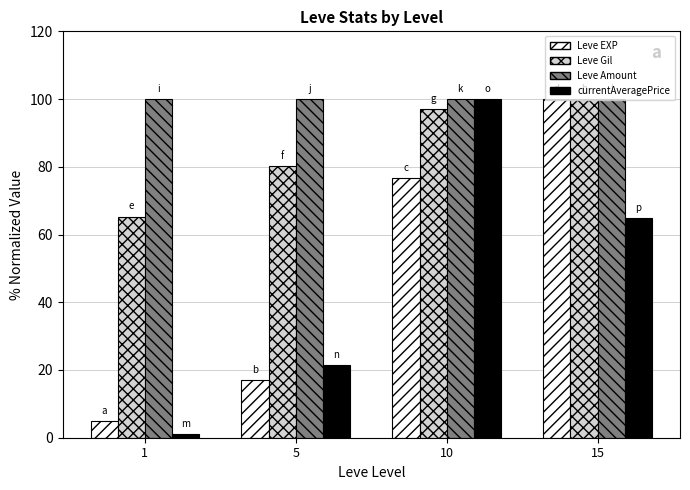

What is the value of the Leve Amount bar at the 3rd from the left?

100.0